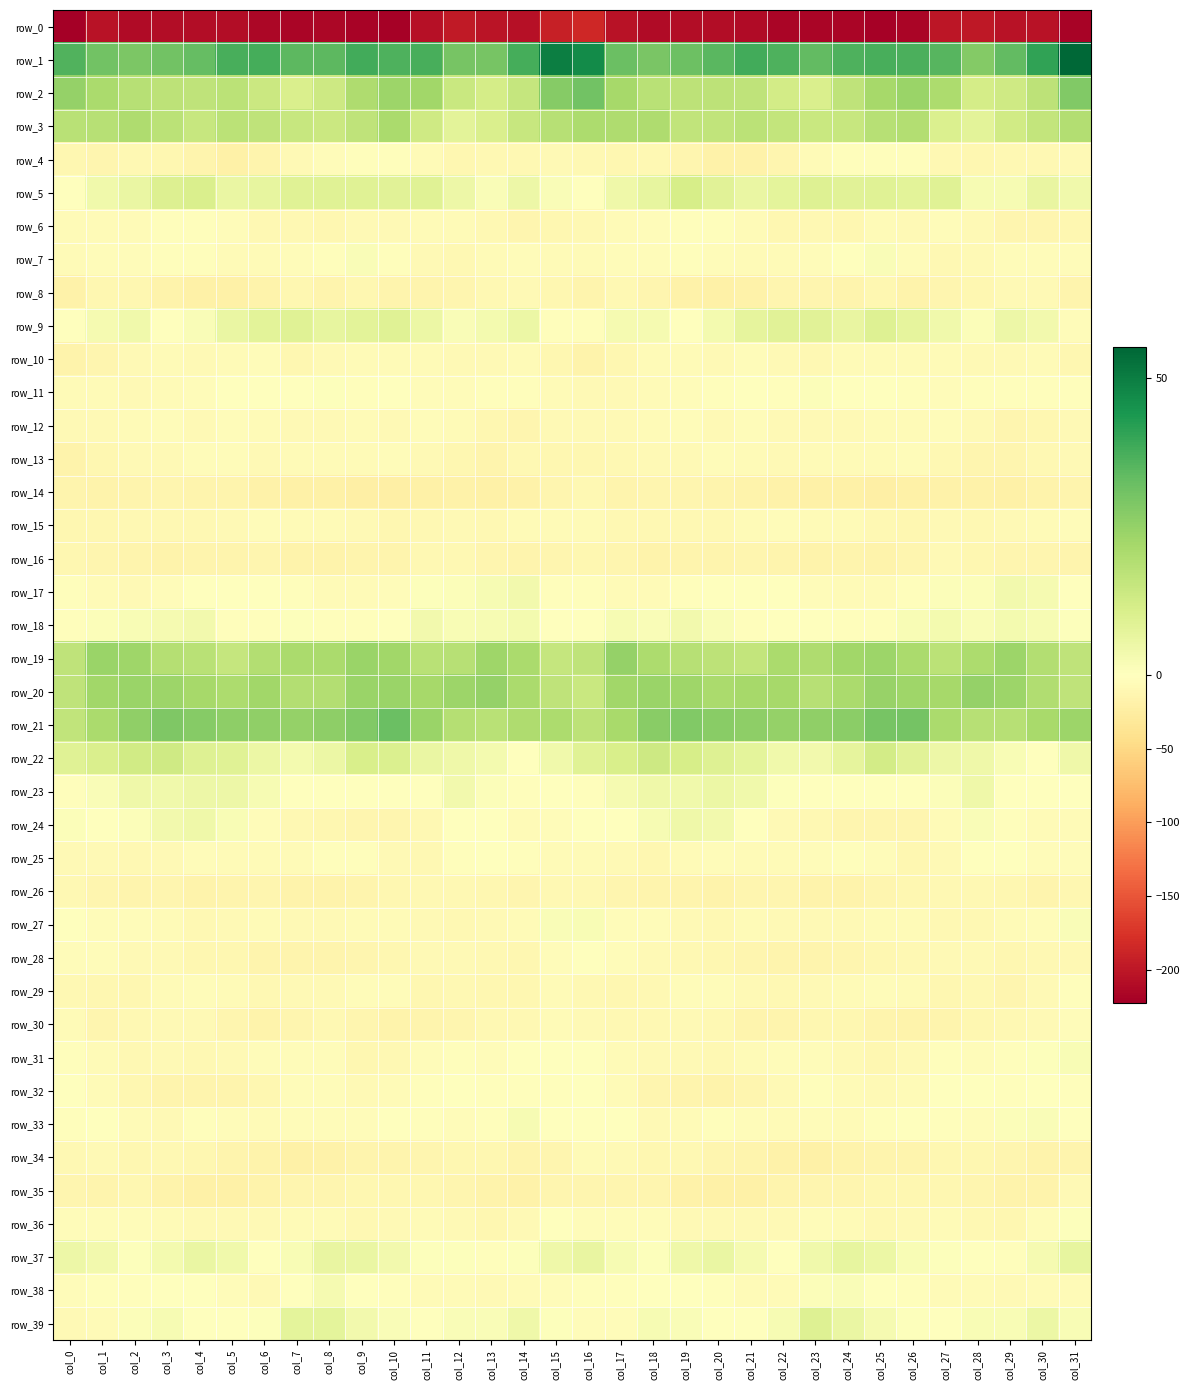

What is the highest value of the row_27 series?

1.8